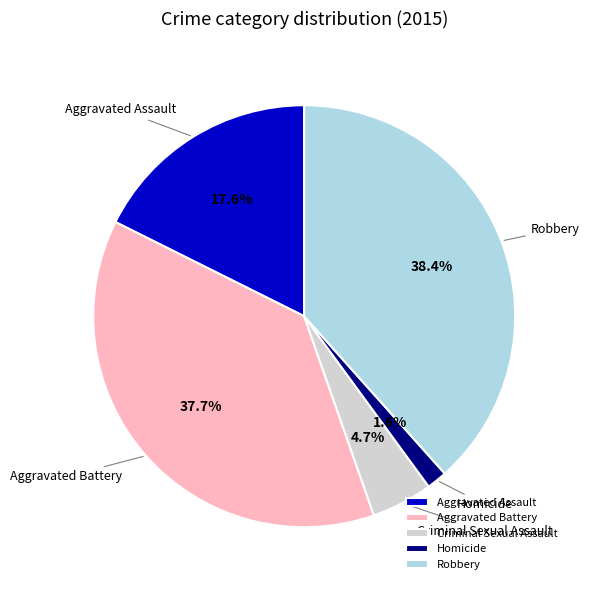

What percentage do Aggravated Battery and Homicide together represent?

39.3%